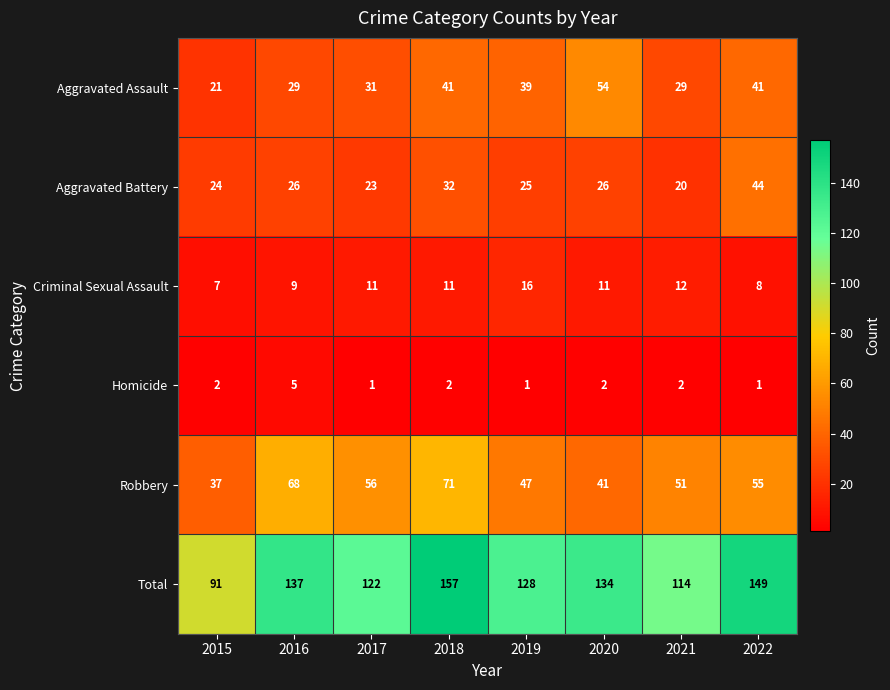

True or false: Aggravated Assault has a value of 35 at 2020.

False